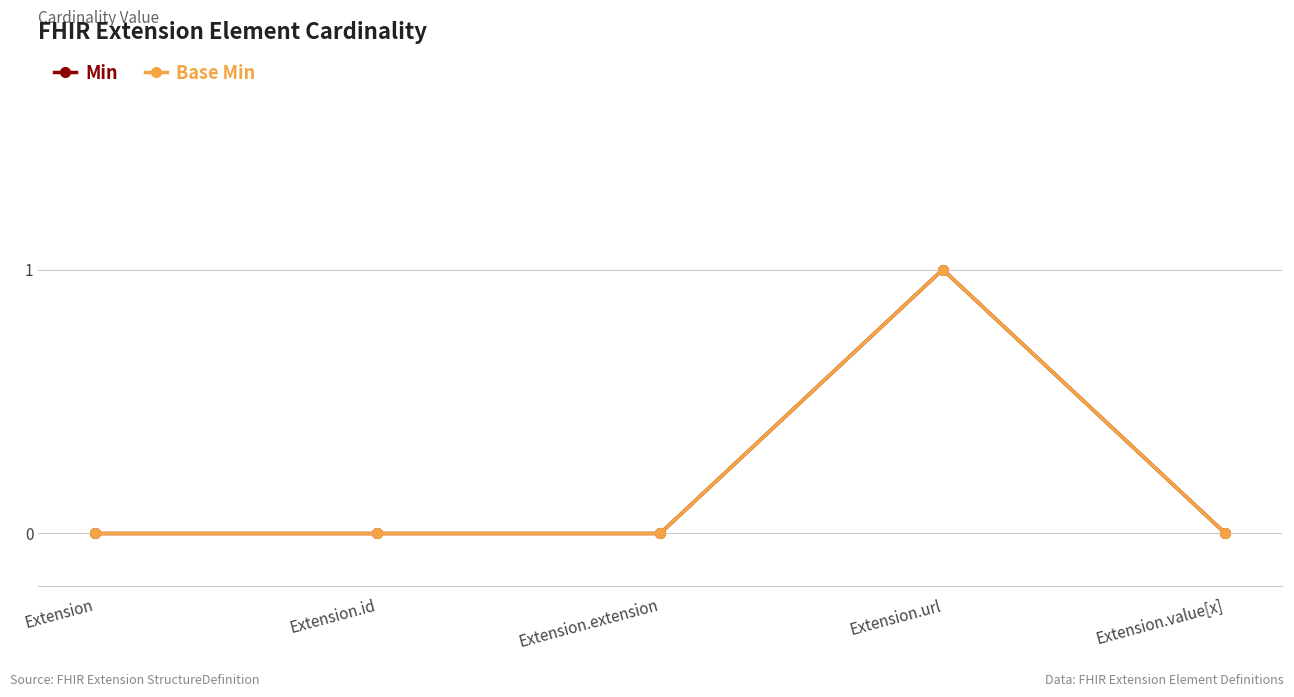

Where is the first local maximum for Min?

Extension.url